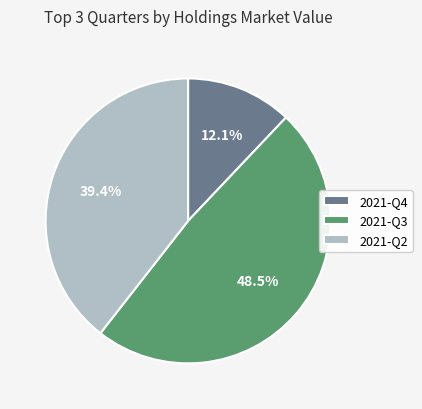

True or false: 2021-Q2 accounts for 39% of the total.

True